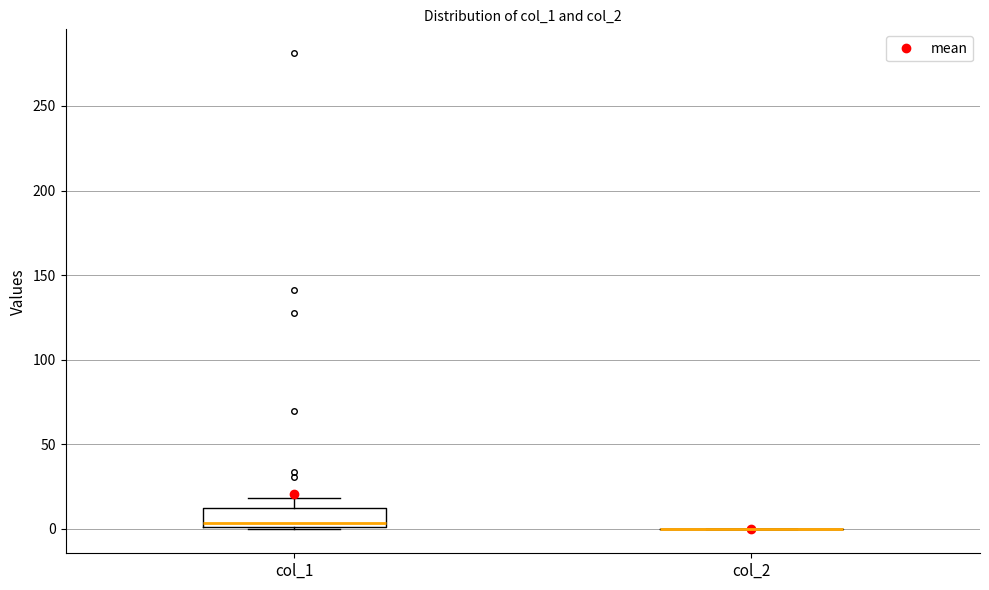

Which box is the tallest, from its lower edge to its upper edge?

col_1